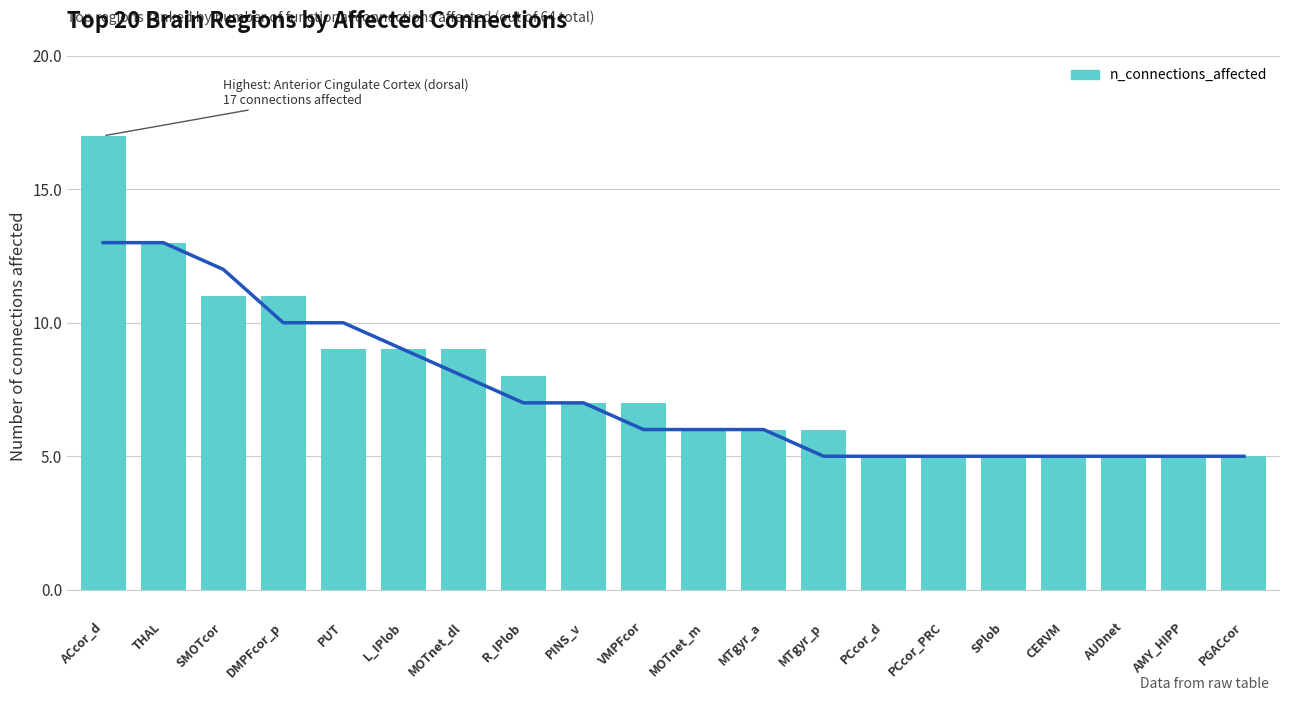

What value does the data have at MOTnet_dl?

9